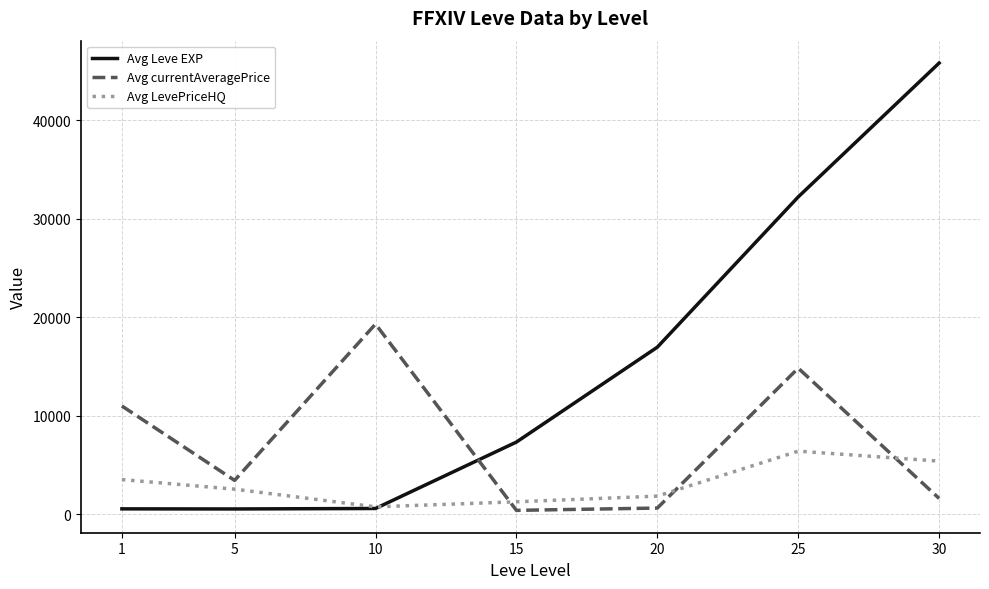

What is the difference between the second highest and minimum values in the Avg Leve EXP series?

31696.7